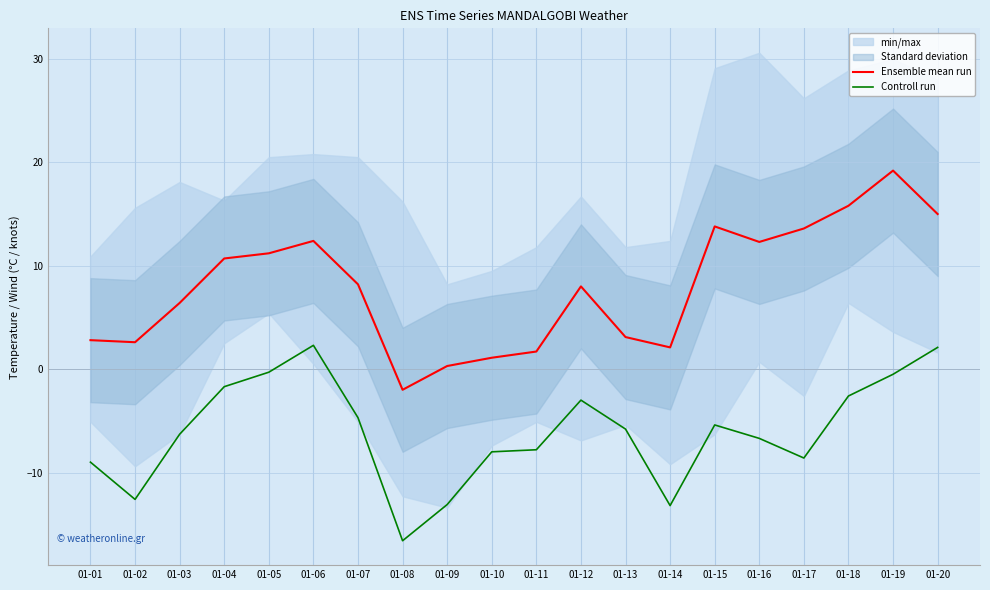

What value does the Ensemble mean run series have at 01-10?

1.1